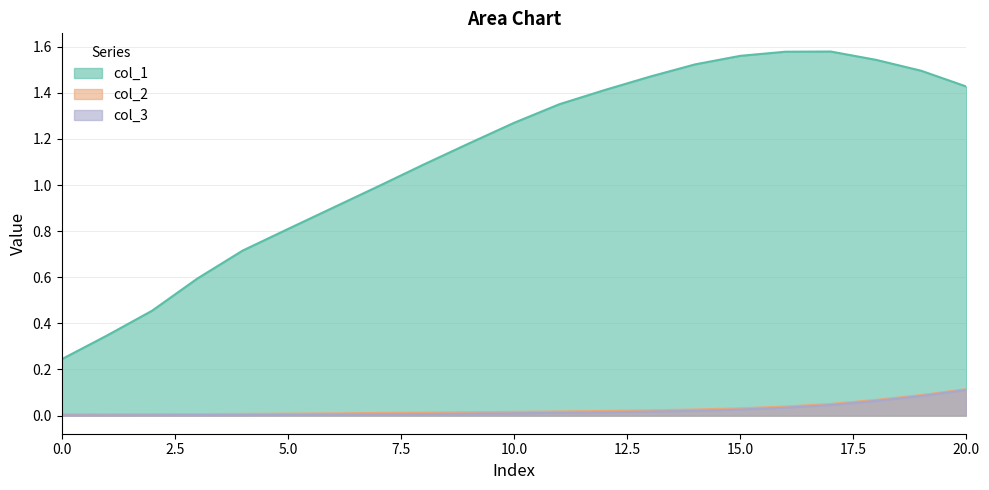

At 13, list the series in order from largest to smallest.

col_1, col_2, col_3